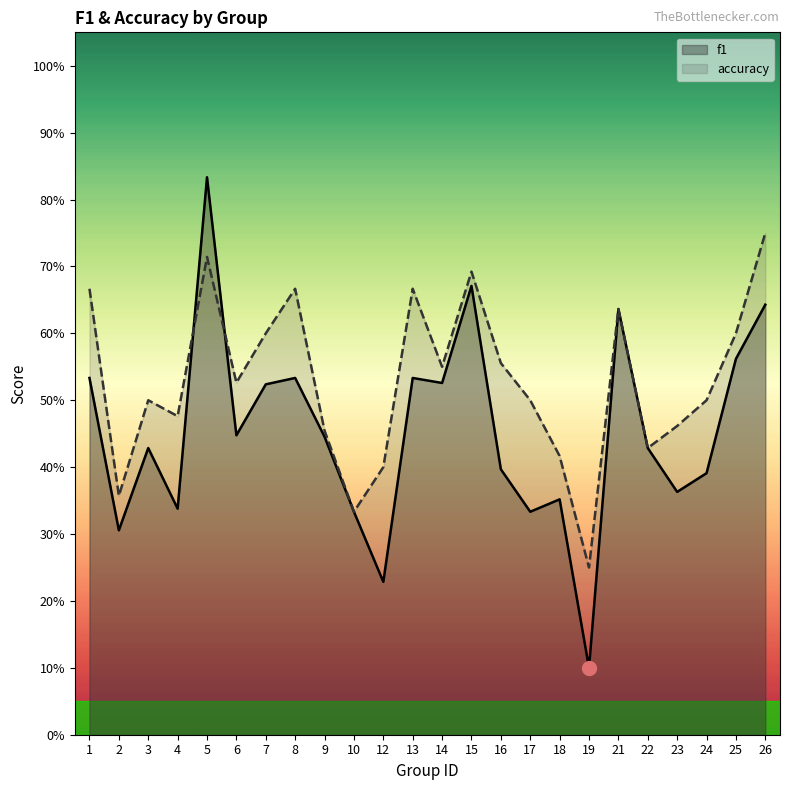

Which series ends up on top after the final intersection of f1 and accuracy?

accuracy